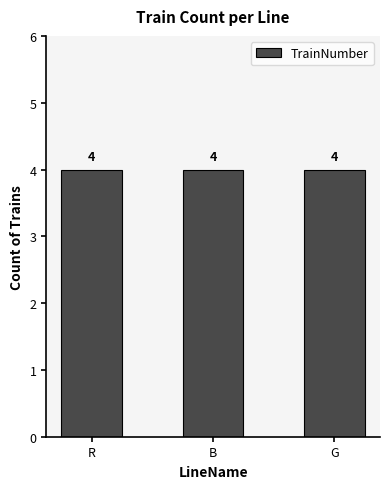

Rank the categories by value from lowest to highest.

R, B, G